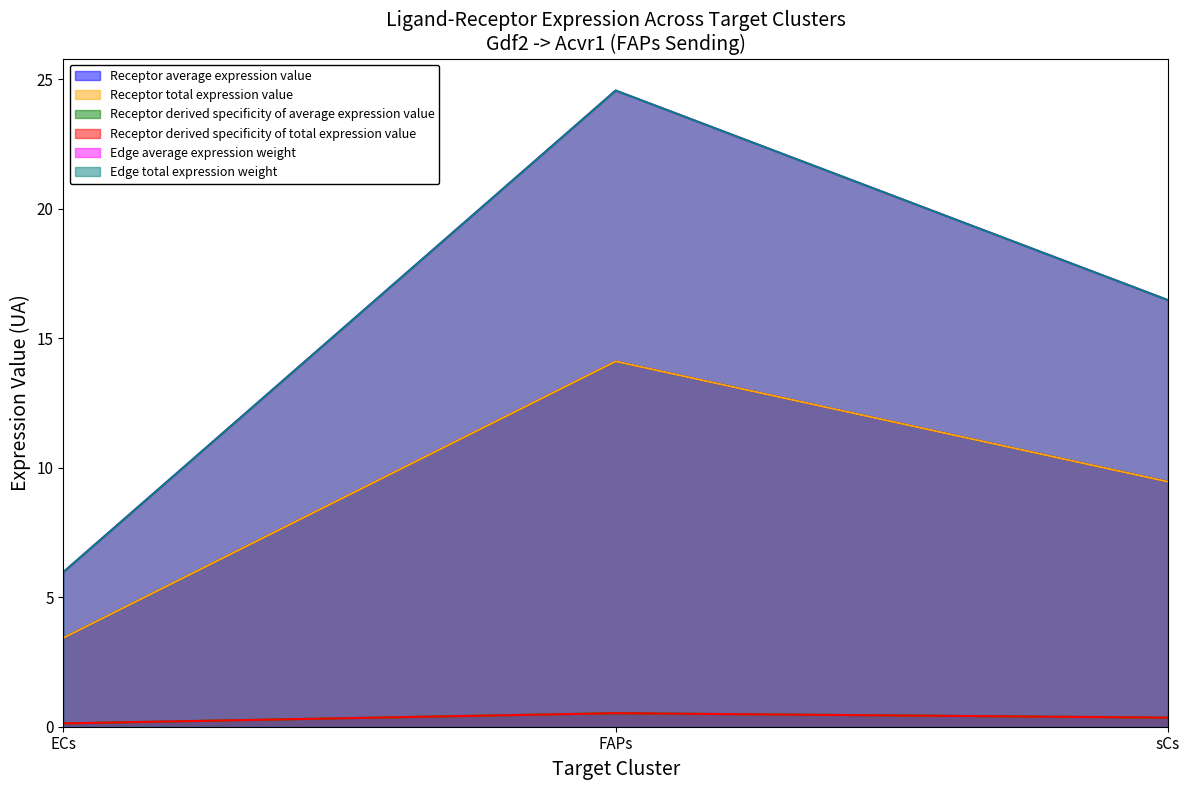

Rank the series at sCs from highest to lowest value.

Edge average expression weight, Edge total expression weight, Receptor average expression value, Receptor total expression value, Receptor derived specificity of average expression value, Receptor derived specificity of total expression value